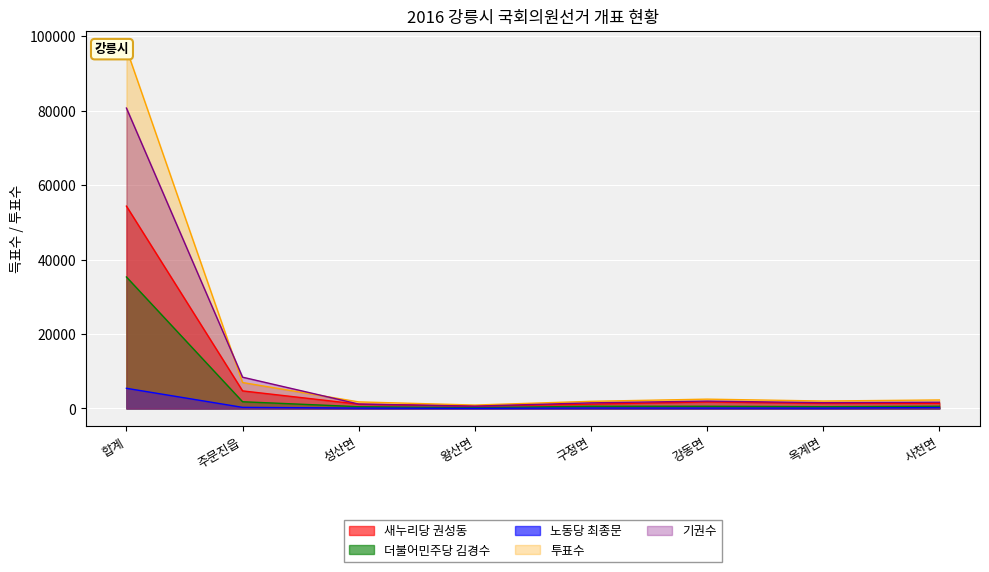

At which category does the chart reach its peak across all series?

합계